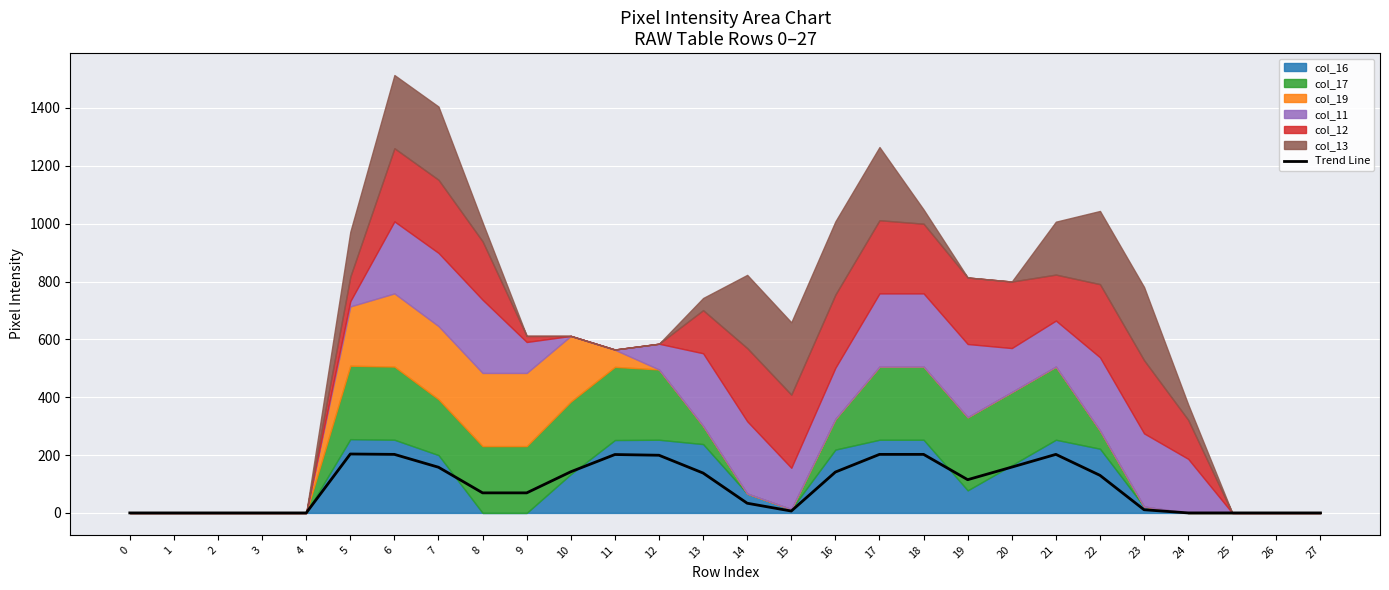

List the labels in order of value, largest first.

5, 6, 17, 18, 21, 11, 12, 20, 7, 10, 16, 13, 22, 19, 8, 9, 14, 23, 15, 0, 1, 2, 3, 4, 24, 25, 26, 27